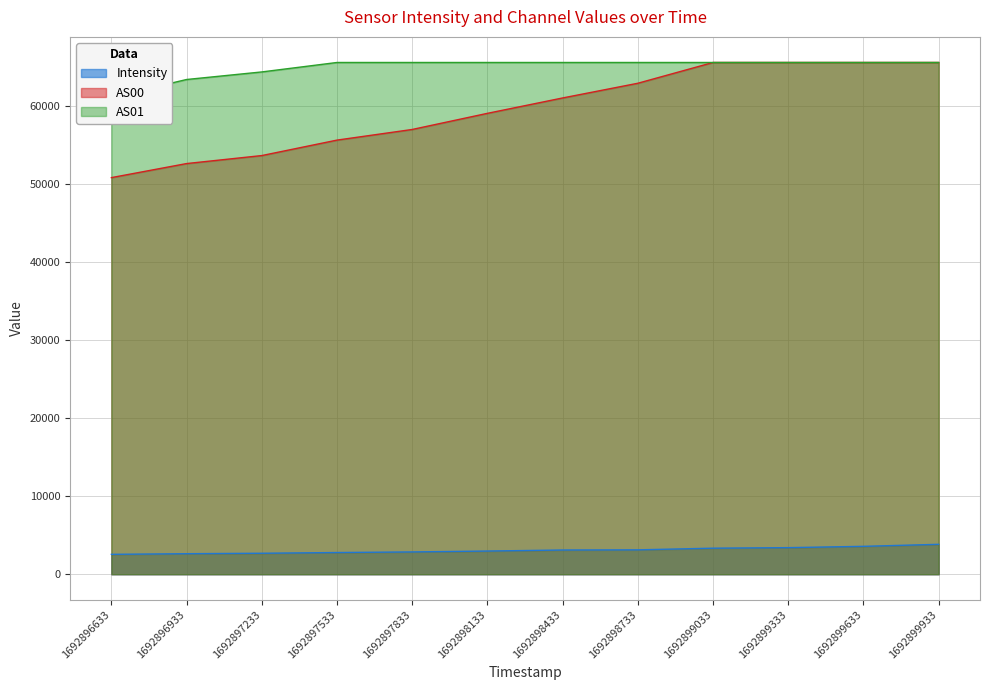

What is the average value of the AS01 series?

64882.2